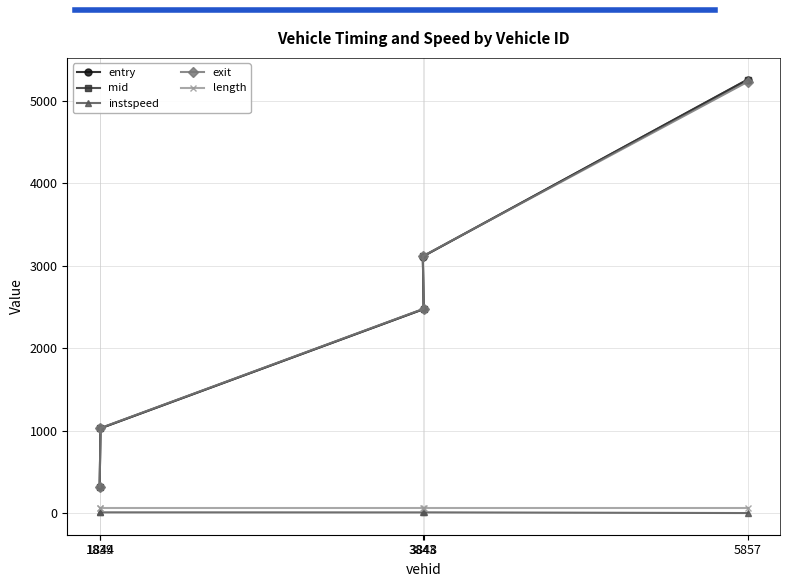

Where does the instspeed series first go above 12?

1839